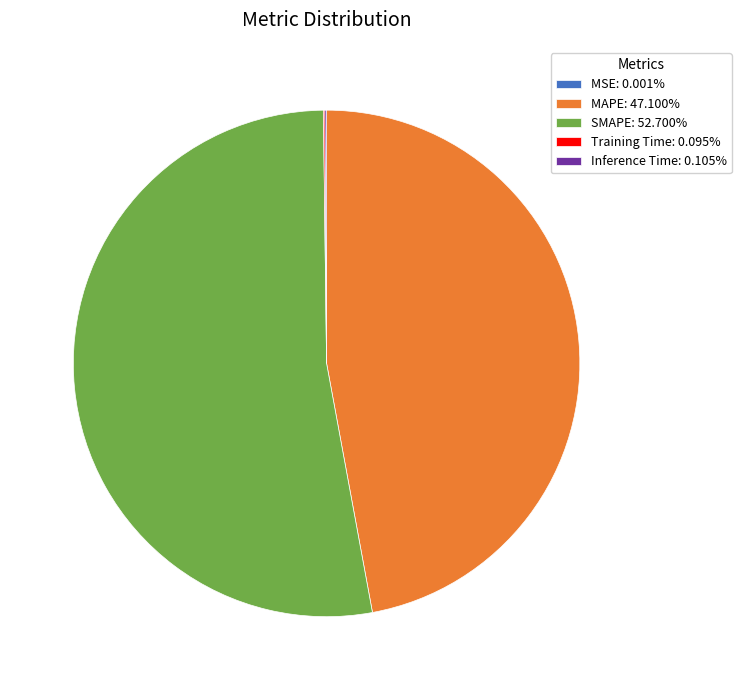

Does SMAPE account for over 50% of the chart?

Yes